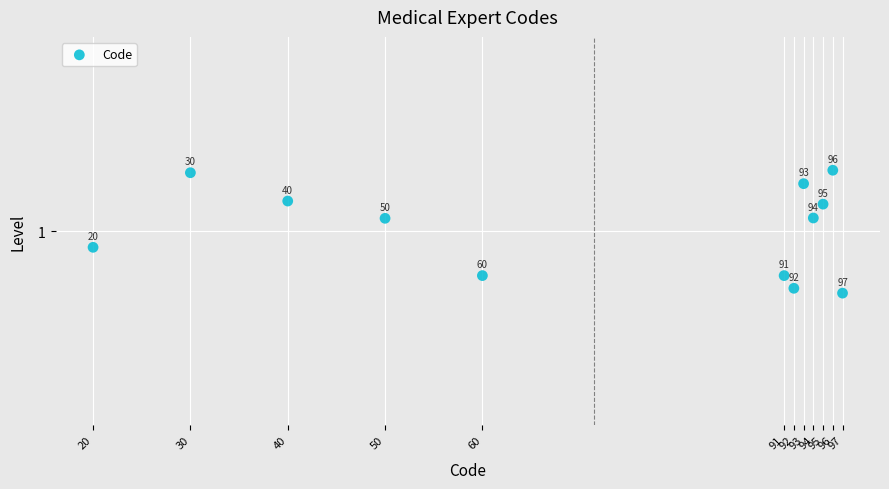

What is the average X value?

71.5